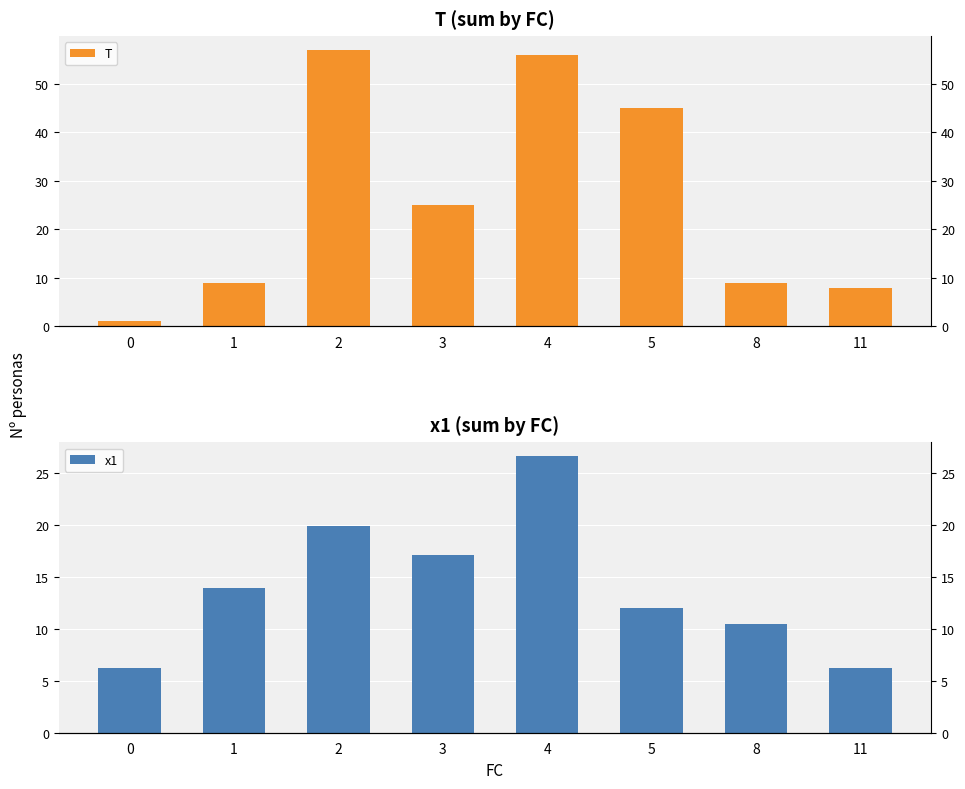

How many bars are there in total?

16